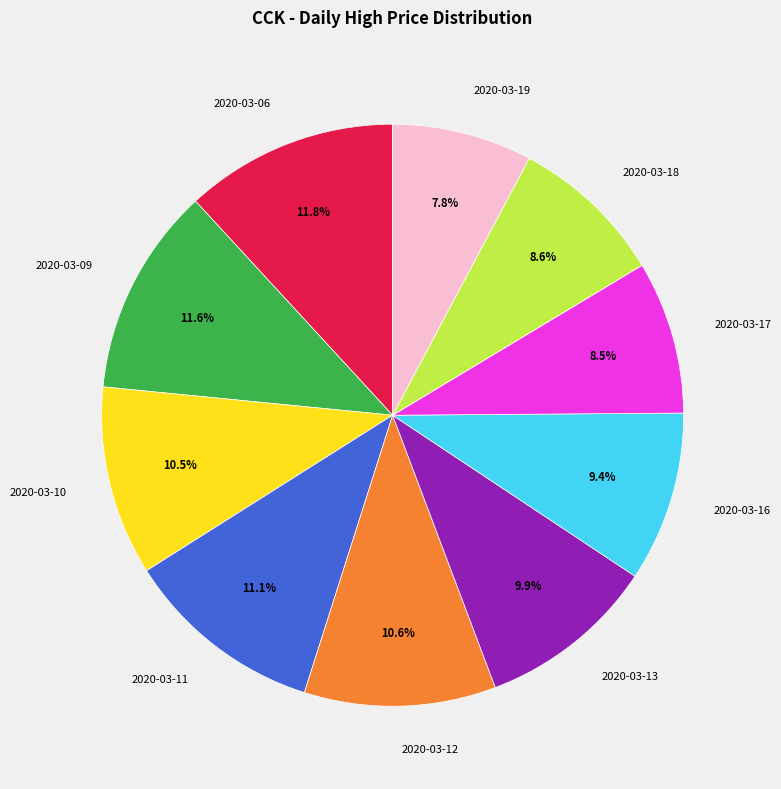

What is the total percentage of 2020-03-11 and 2020-03-19?

18.9%